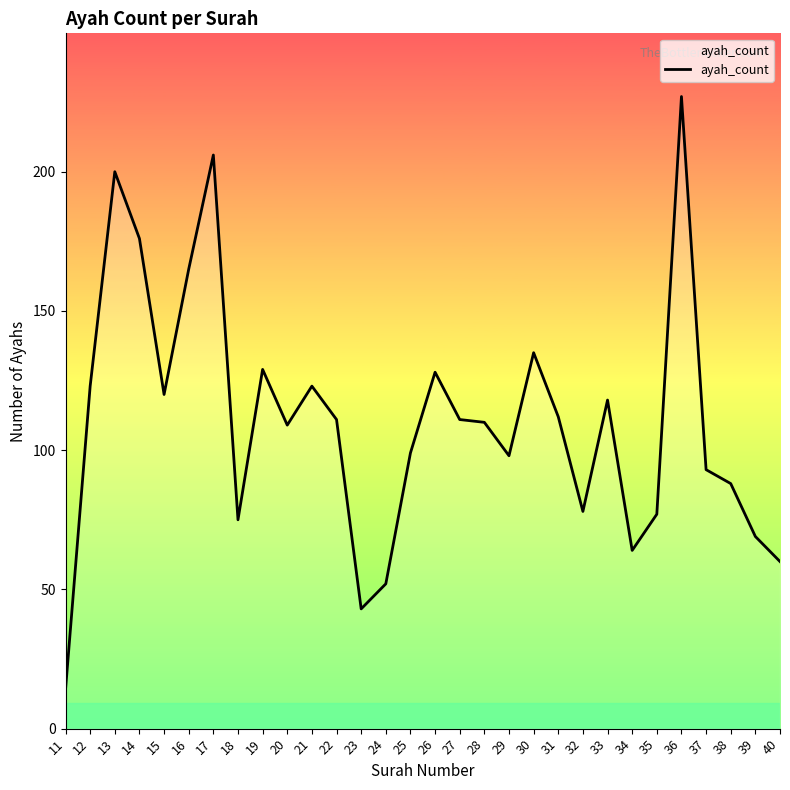

Which label corresponds to the largest value in the chart?

36